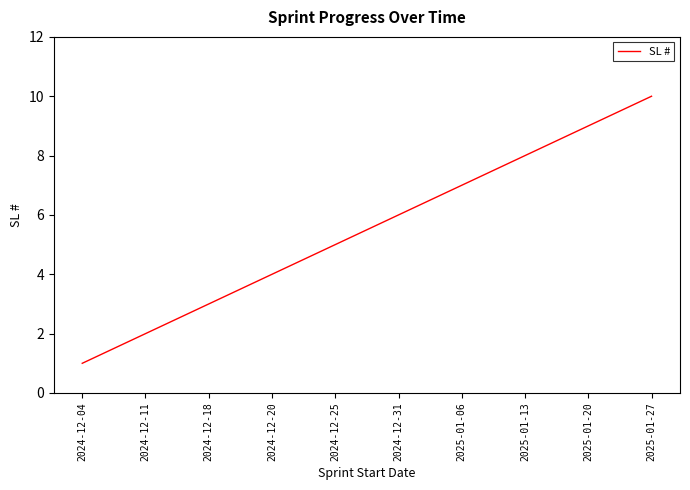

What position from the right is 2025-01-06?

4